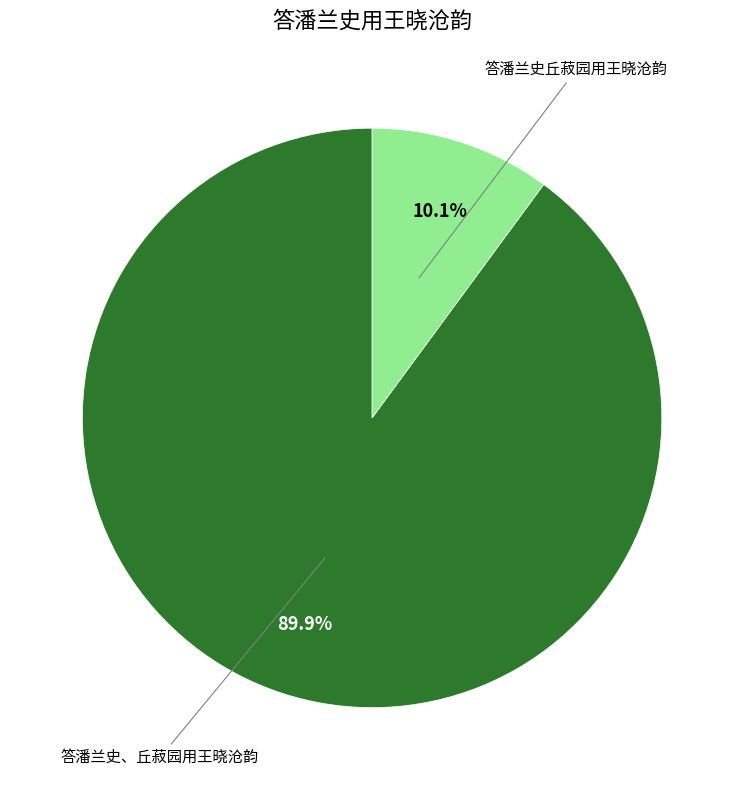

Is there a majority slice in this chart?

Yes